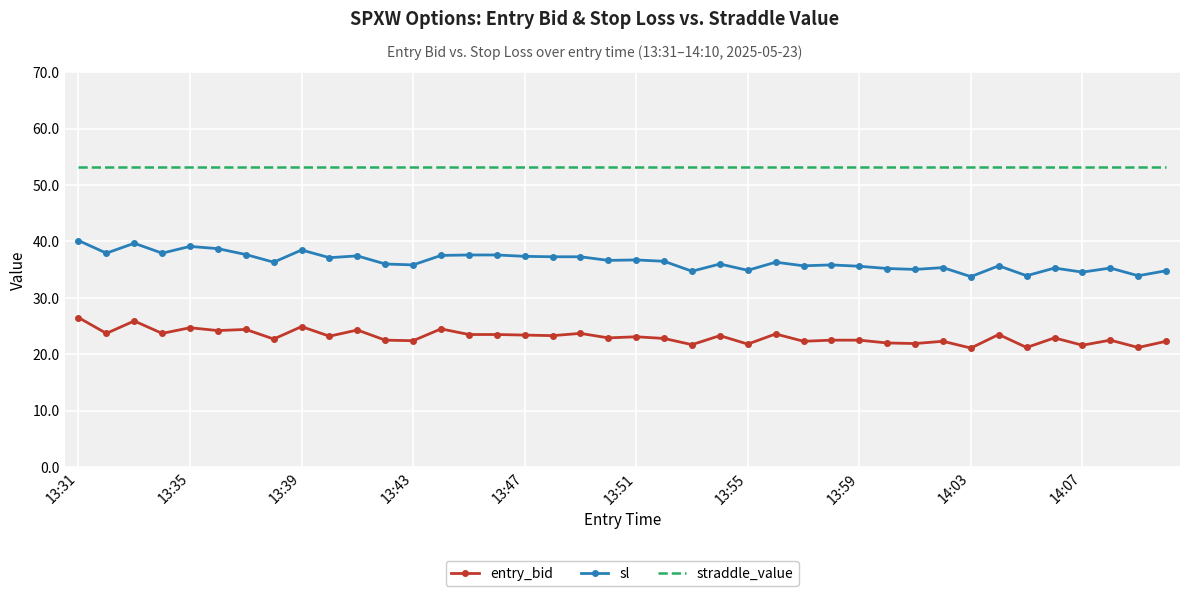

Rank the series by their maximum value, from highest to lowest.

straddle_value, sl, entry_bid